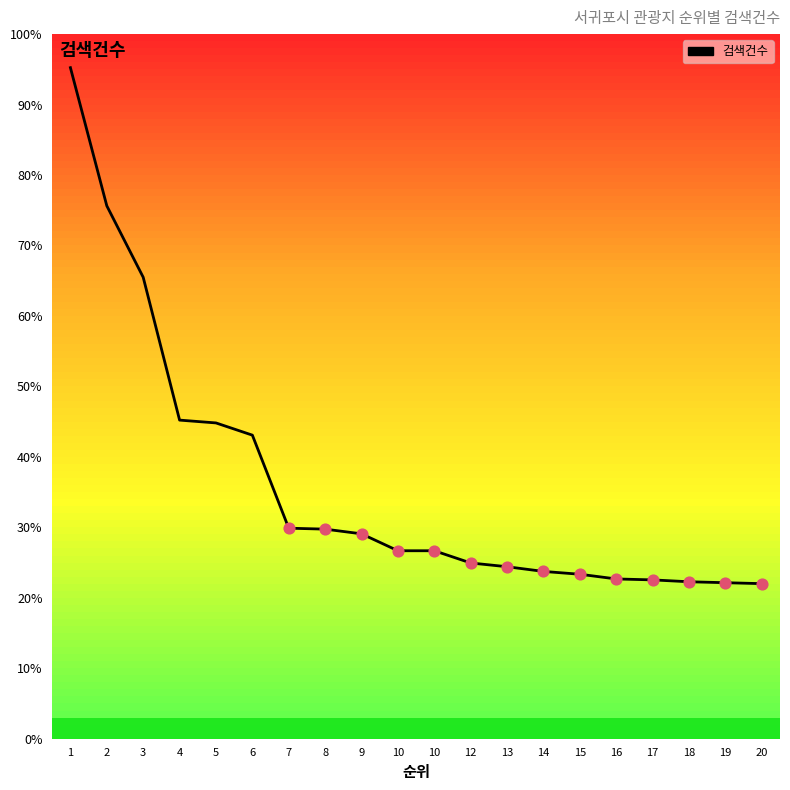

Approximately how many times larger is the value at 10 compared to 2?

0.4